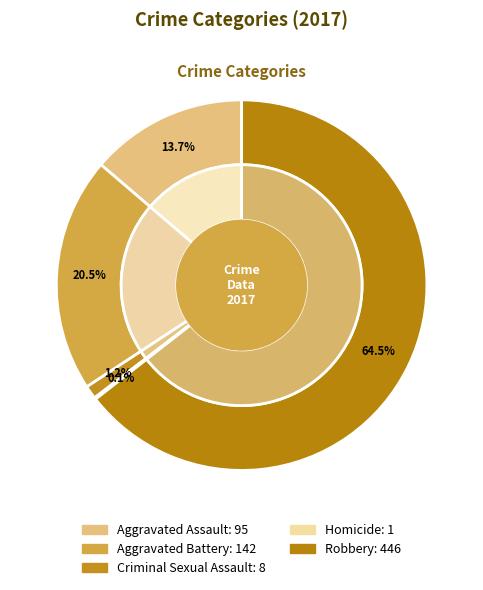

Which category has the smallest portion of the pie?

Homicide